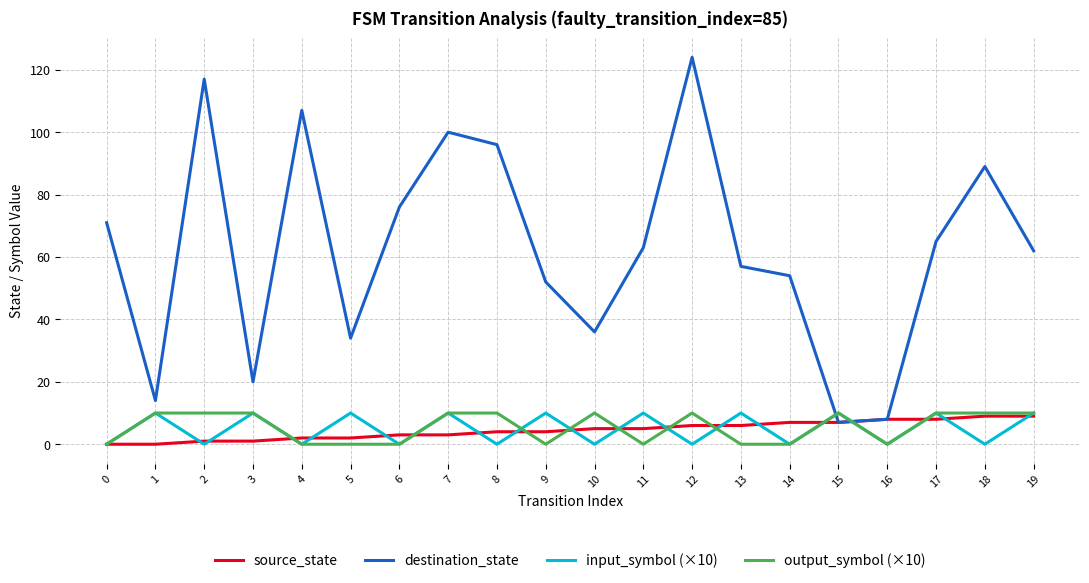

What value does the destination_state series have at 0, to the nearest 10?

70